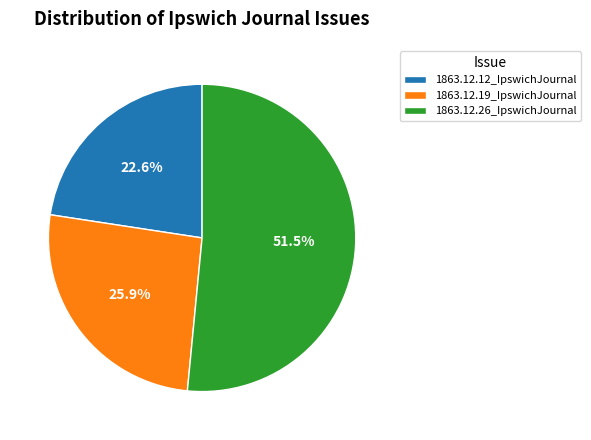

To the nearest percent, what portion does 1863.12.19_IpswichJournal represent?

26%